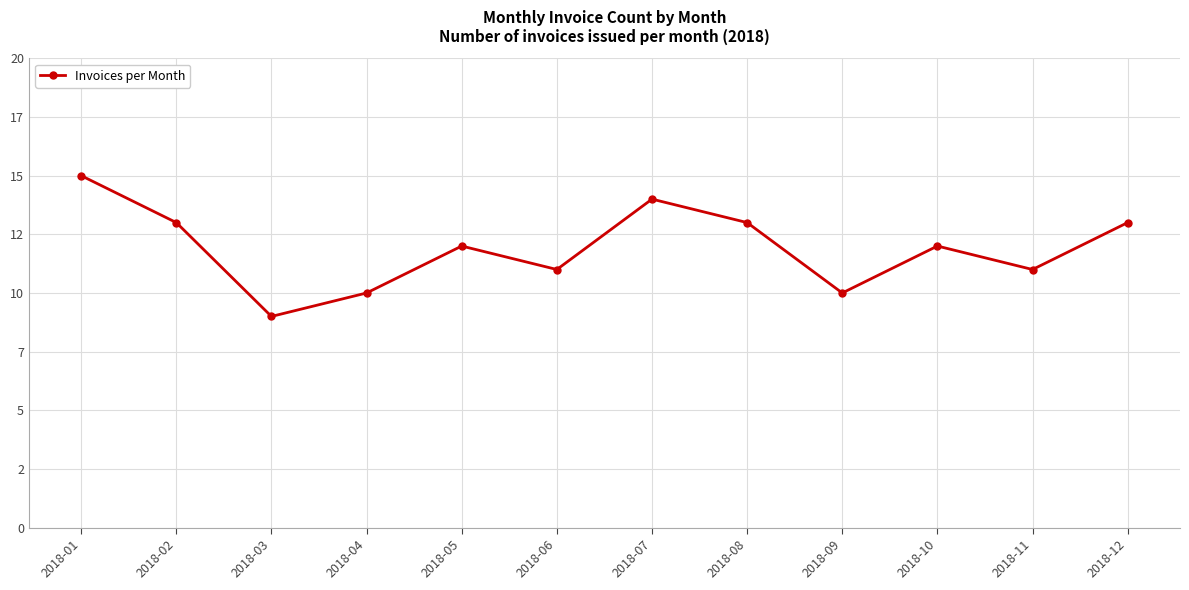

Between 2018-07 and 2018-10, which is larger?

2018-07